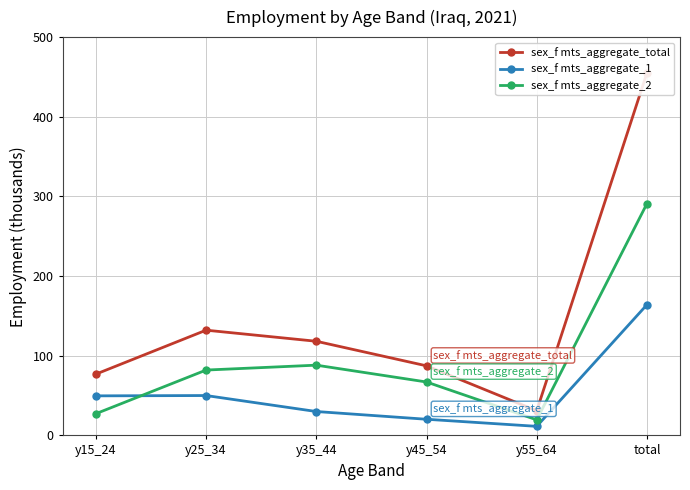

Which series ends up on top after the final intersection of sex_f mts_aggregate_2 and sex_f mts_aggregate_1?

sex_f mts_aggregate_2